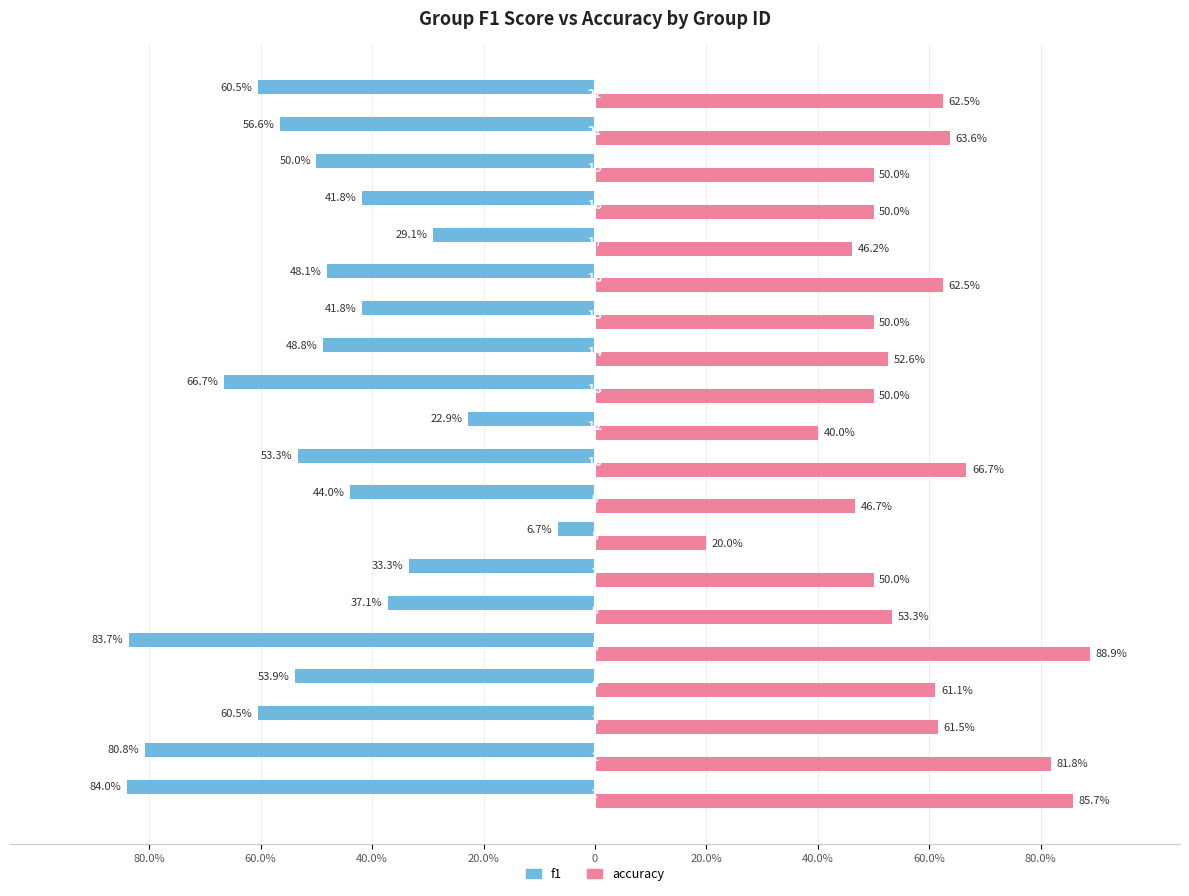

What are all the series names shown in the legend?

f1, accuracy